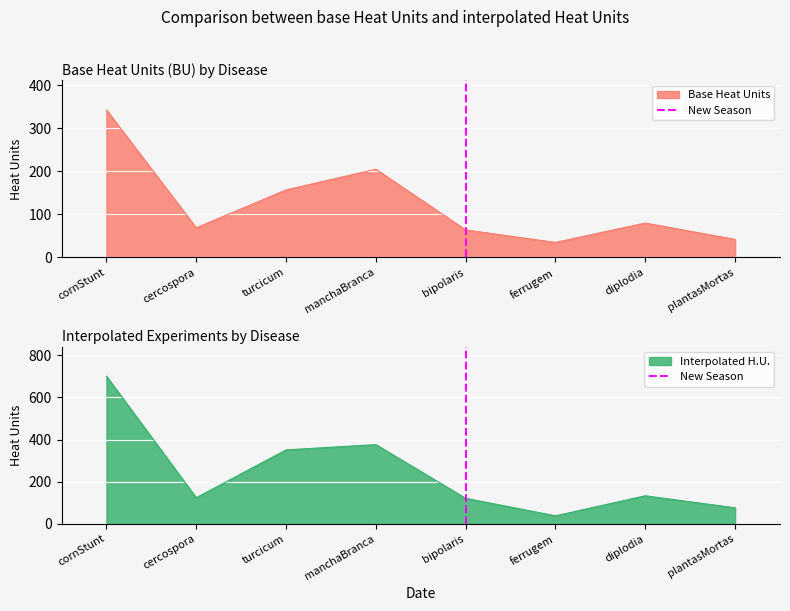

The Interpolated H.U. series shows 179 at bipolaris. True or false?

False